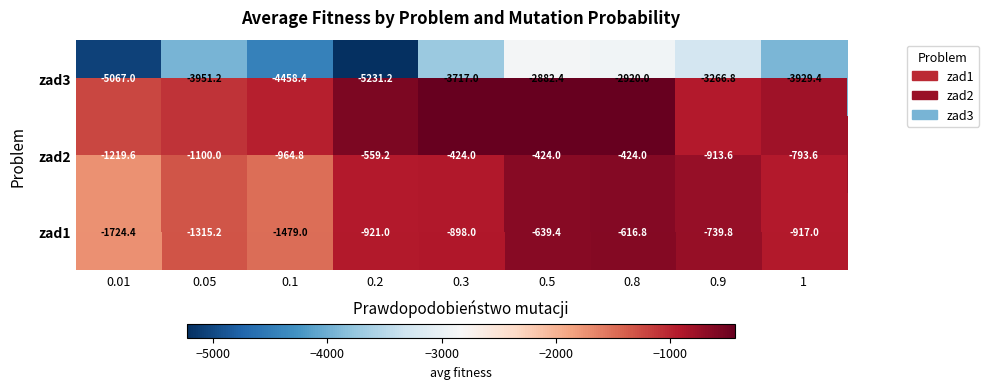

Is the value of zad2 at 0.2 greater than the value of zad3 at 0.8?

Yes